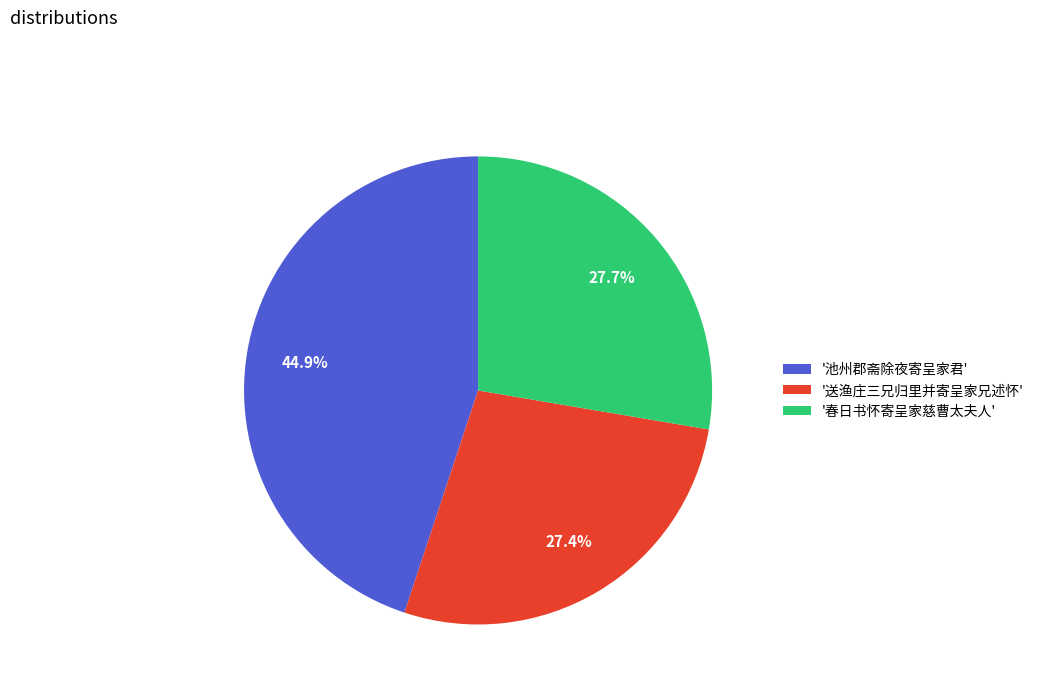

What portion of the pie excludes '春日书怀寄呈家慈曹太夫人'?

72.3%